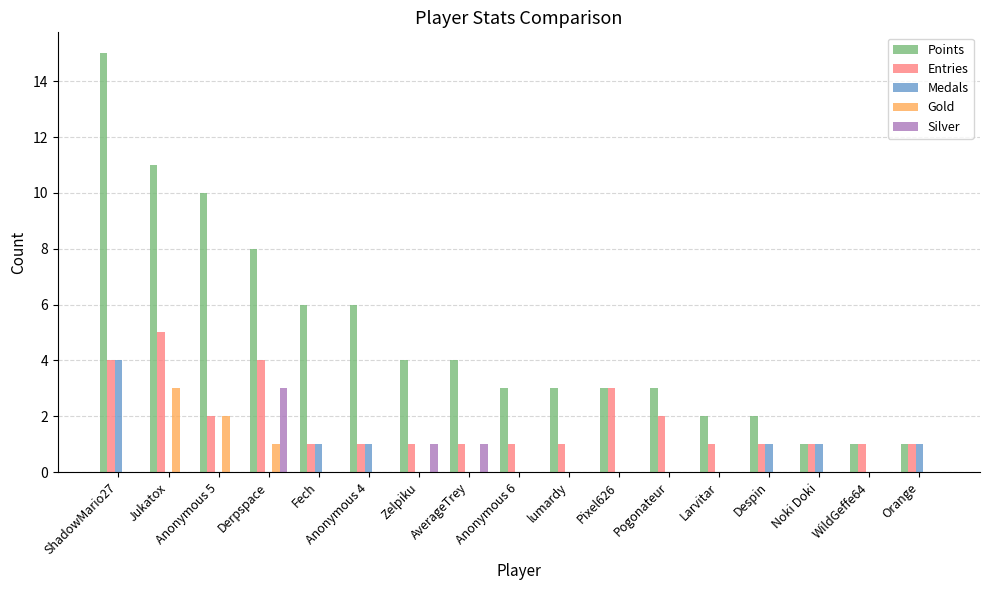

Which series has the widest spread of values?

Points